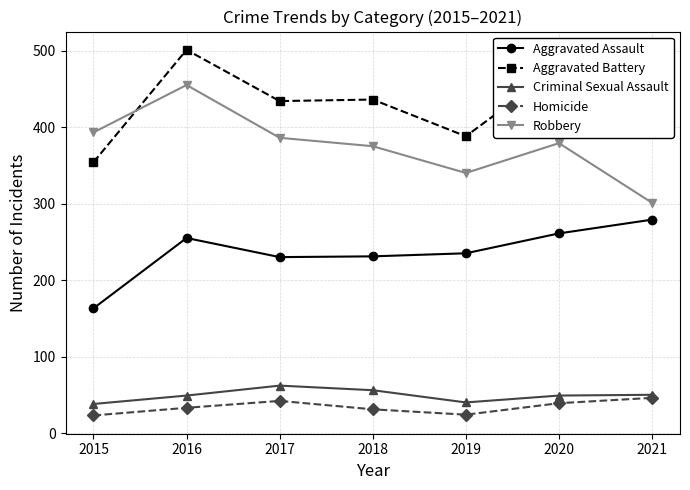

What is the total value across all series at 2018?

1129